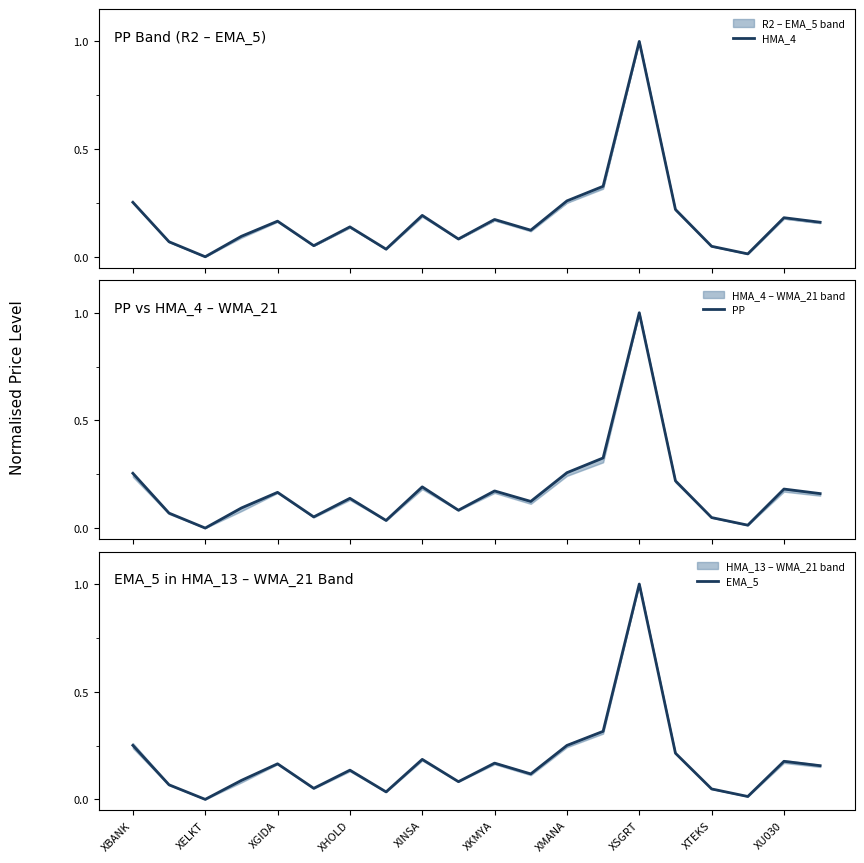

True or false: EMA_5 has a value of 0.3 at XGIDA.

False